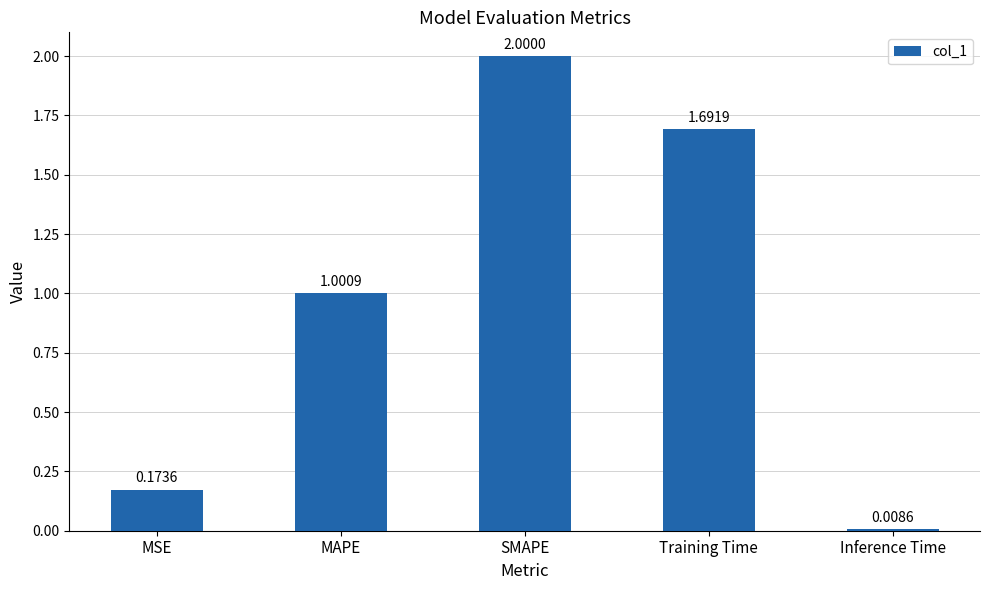

What is the greatest value displayed?

2.0